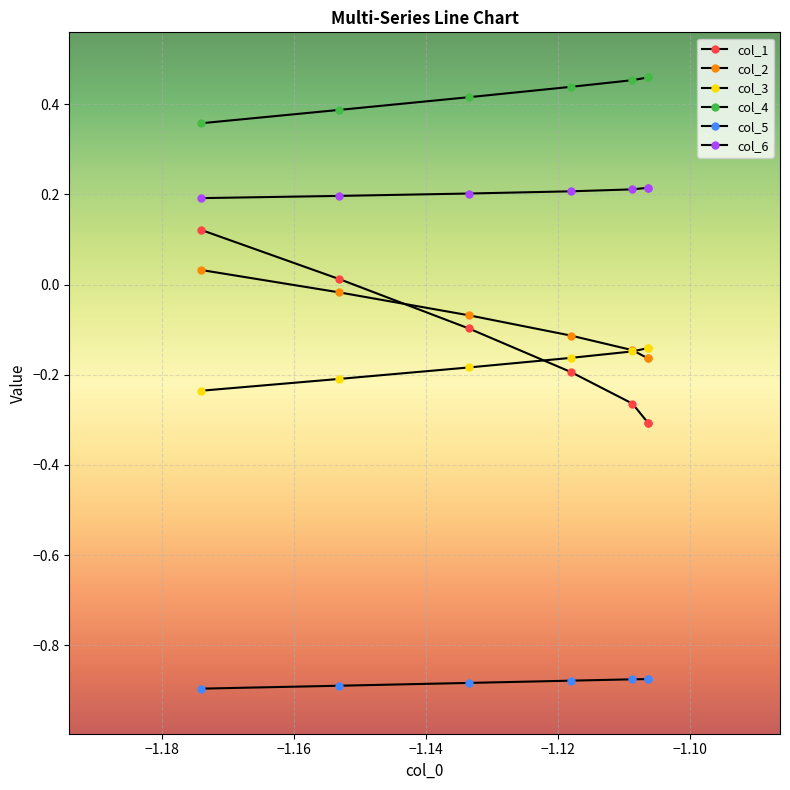

How many series are shown in this chart?

6